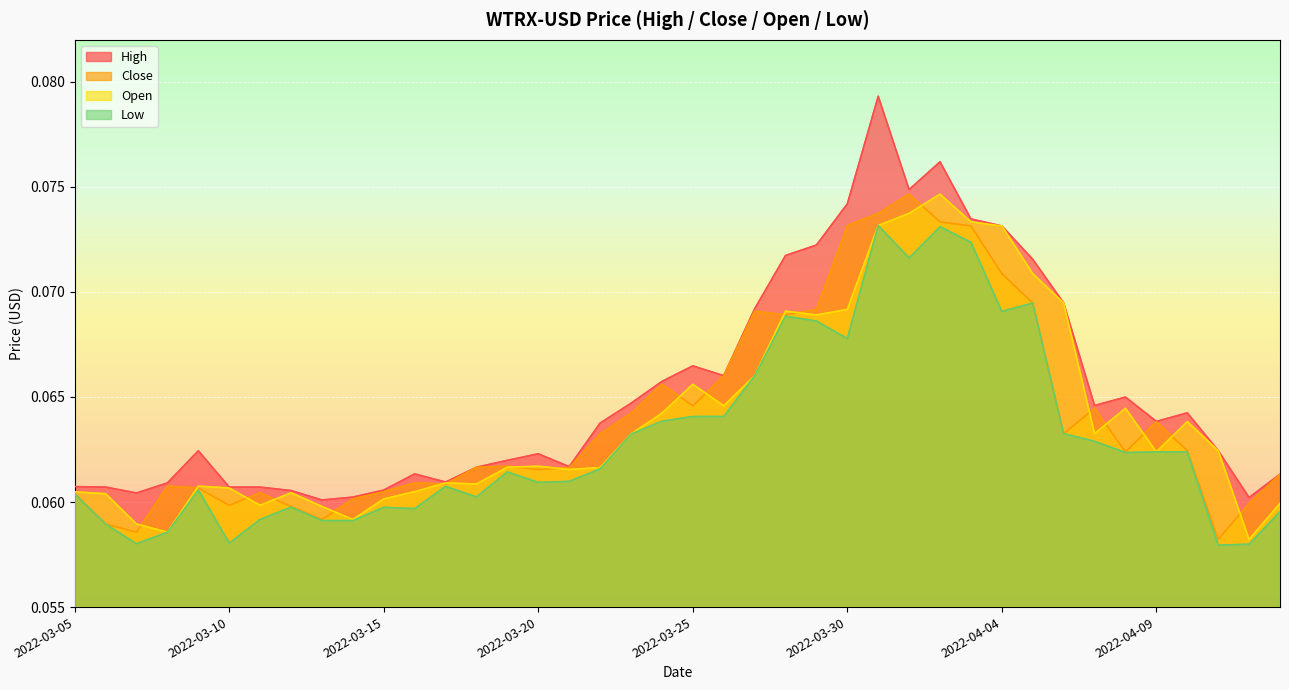

True or false: Low and High intersect in this chart.

False